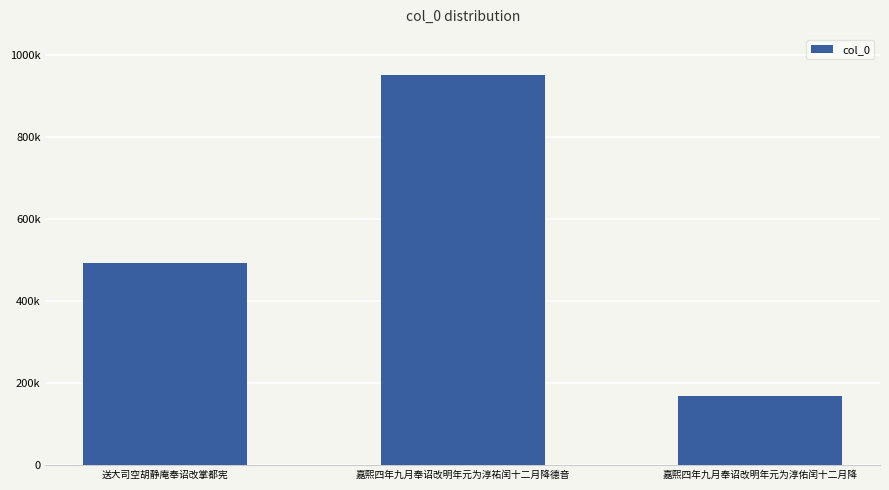

Are the bars horizontal?

No